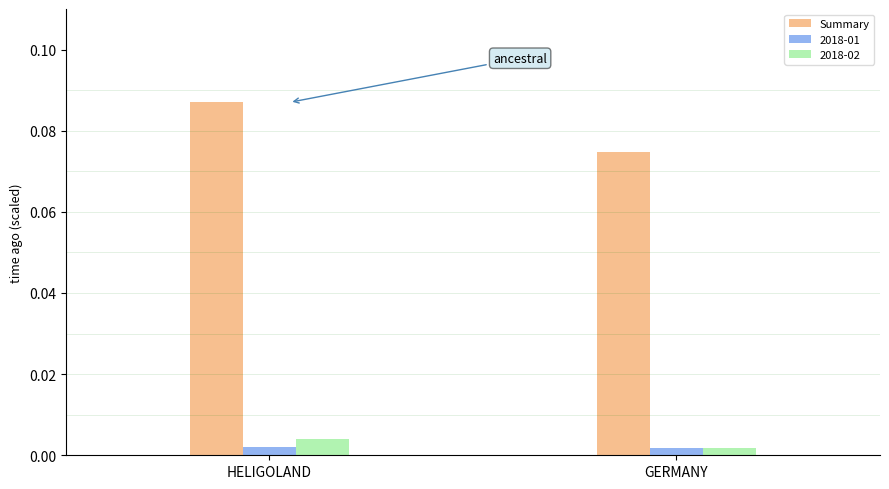

Which series has the widest spread of values?

Summary